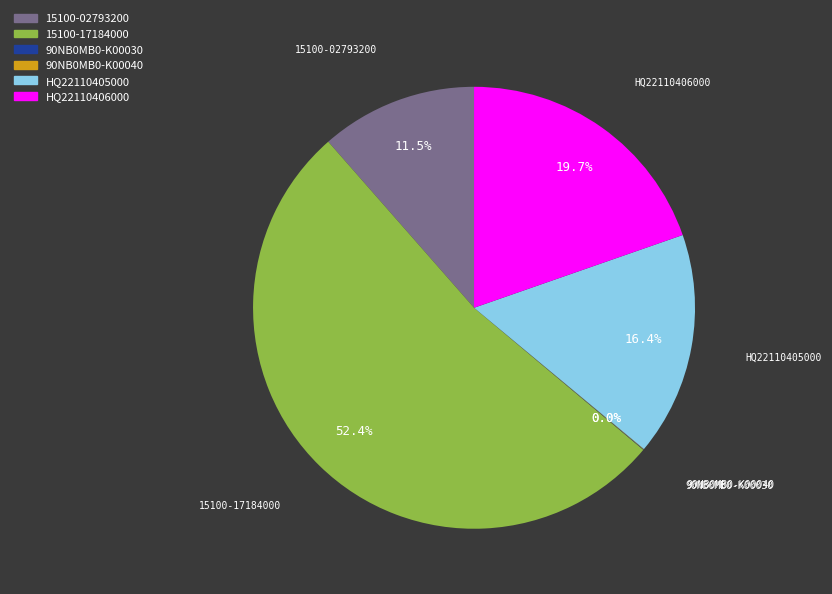

To the nearest percent, what portion does 15100-17184000 represent?

52%